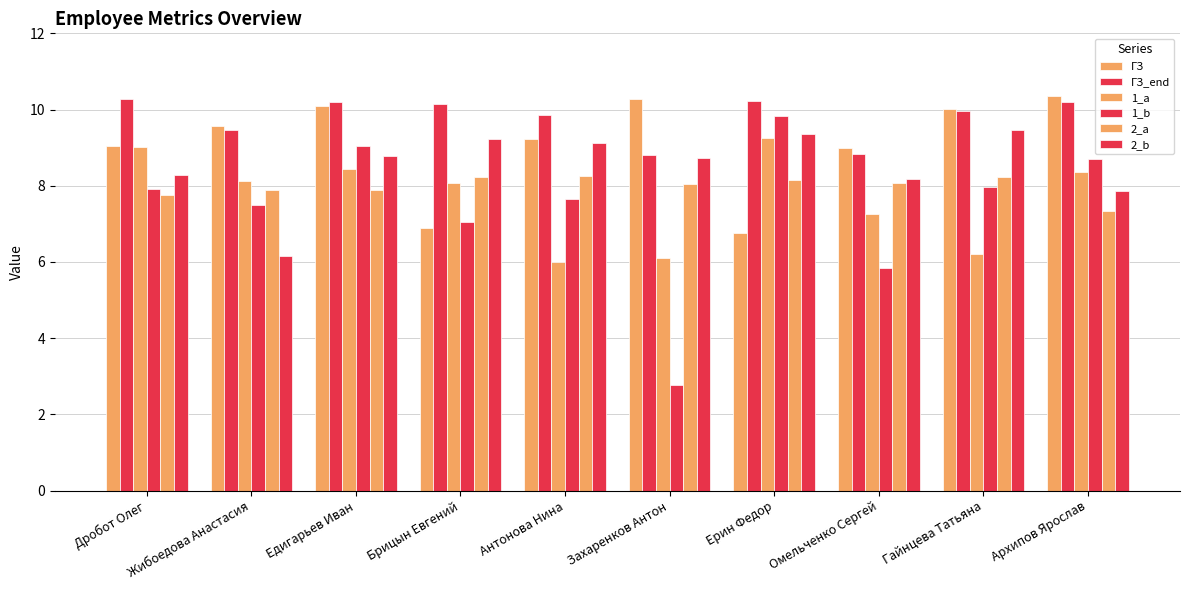

Which series changed the most between Дробот Олег and Омельченко Сергей?

1_b